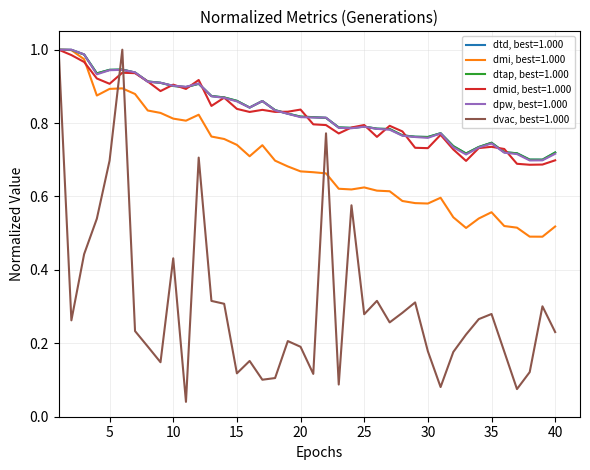

Does the chart display data point markers on the line(s)?

No